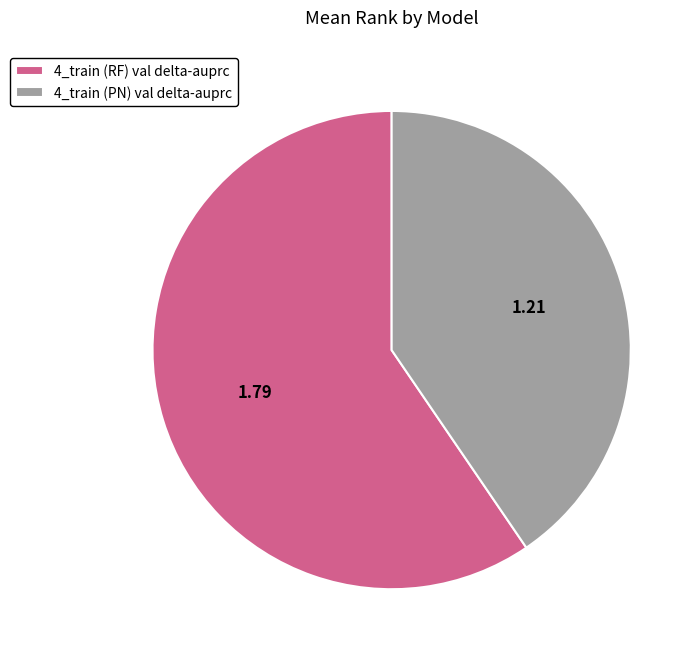

Between 4_train (RF) val delta-auprc and 4_train (PN) val delta-auprc, which is larger?

4_train (RF) val delta-auprc